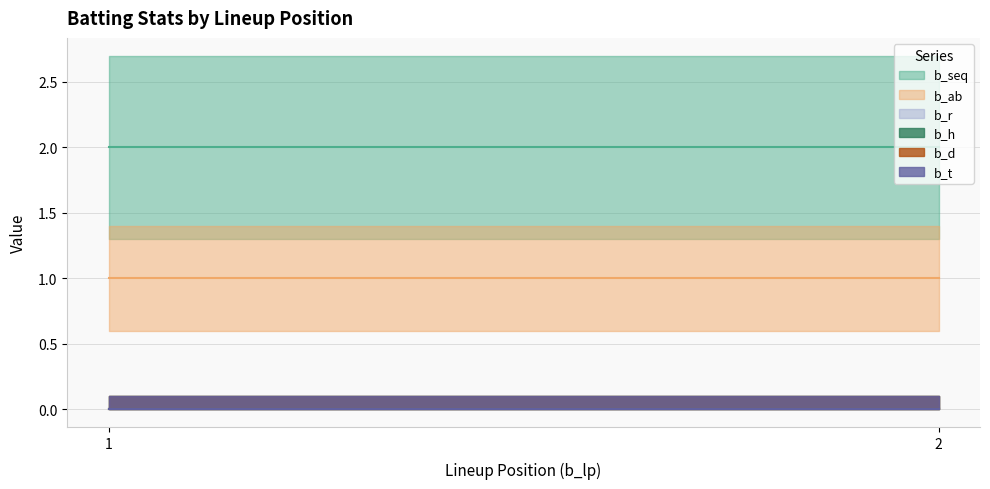

Which series has the largest total across all categories?

b_seq